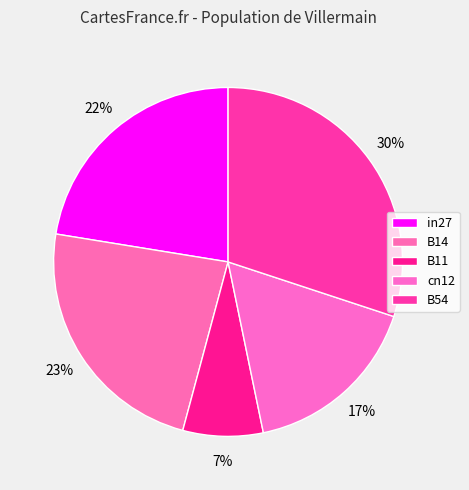

Count the number of slices in the pie.

5